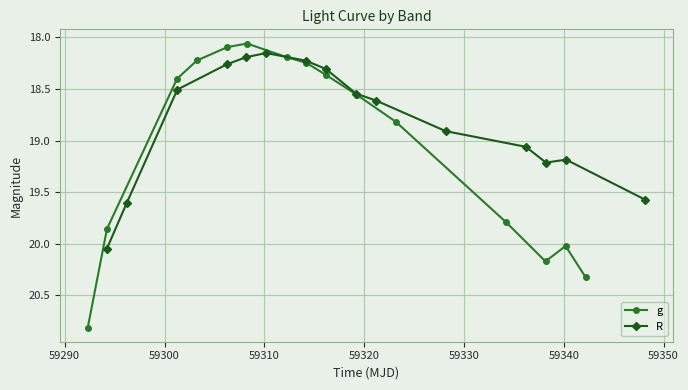

True or false: g has more than 0 points higher than both neighbors.

True